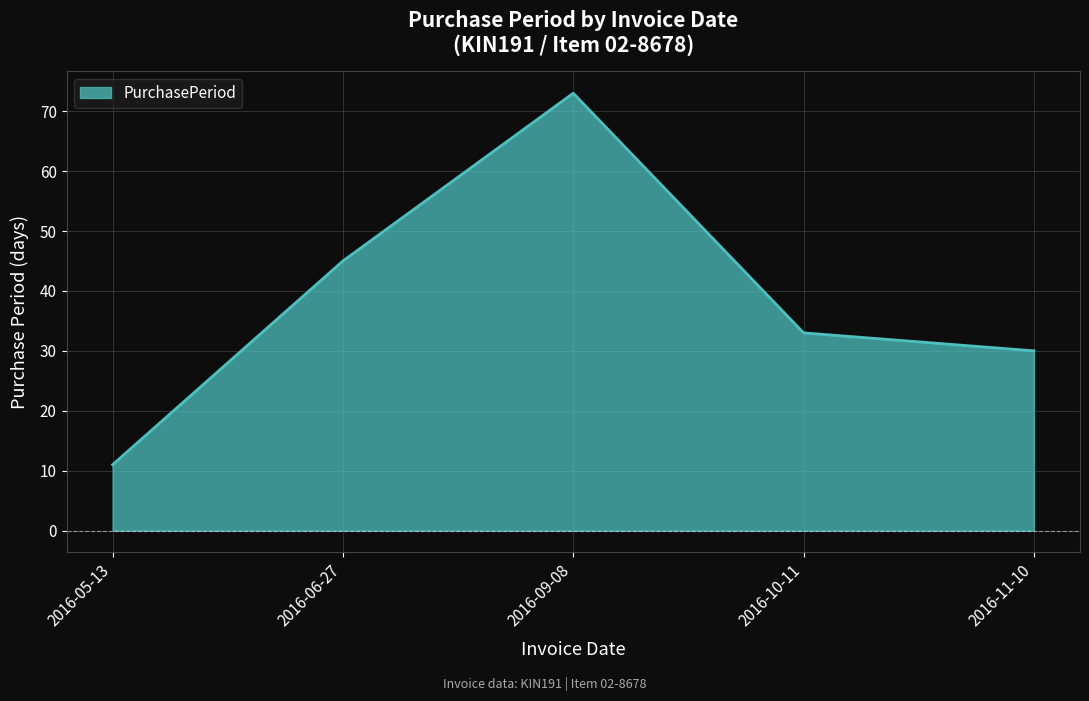

The chart shows a value of 45 at 2016-06-27. True or false?

True